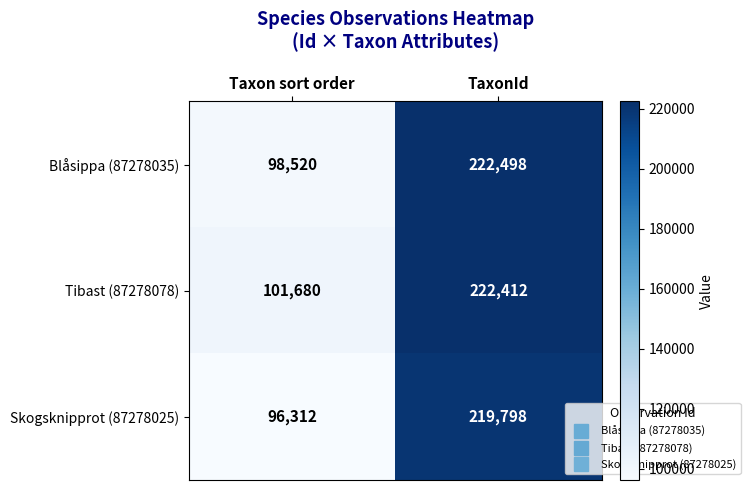

What is the approximate value of Tibast (87278078) at Taxon sort order?

101680